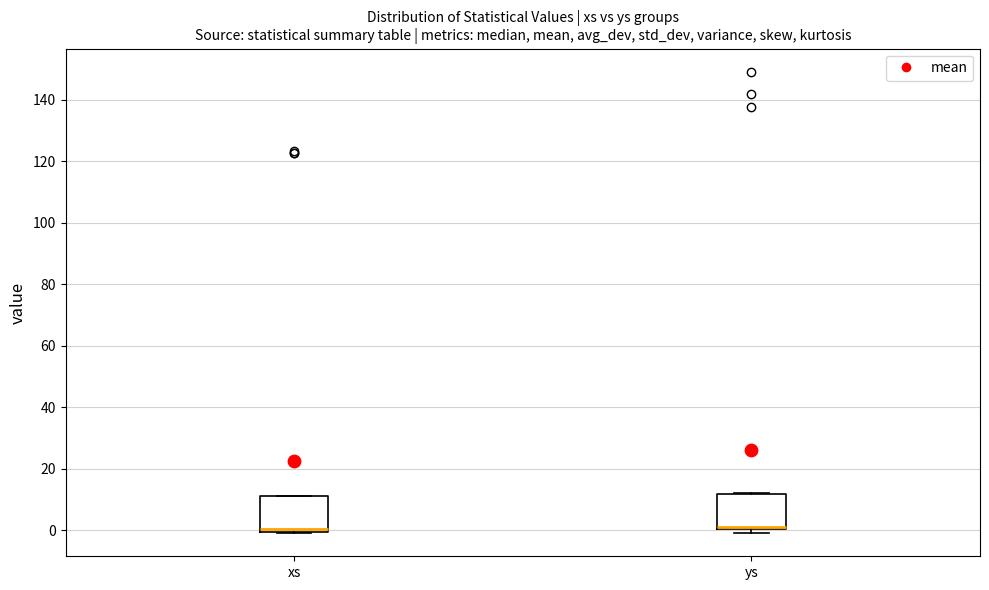

Reading left to right, read every box against the y-axis: the position of its median line, the range the box covers, and the ends of its whiskers. The values are not printed on the chart, so give them approximately, as read against the axis.

xs: median 0 (just above the box's lower edge), box 0 to 12, whiskers 0 to 12
ys: median 0 (drawn on the box's lower edge), box 0 to 12, whiskers 0 (just below the box's lower edge) to 12